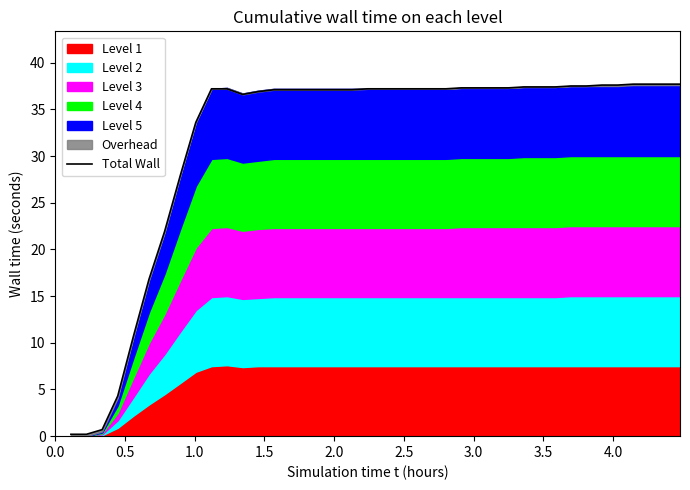

What is the average value?

31.8